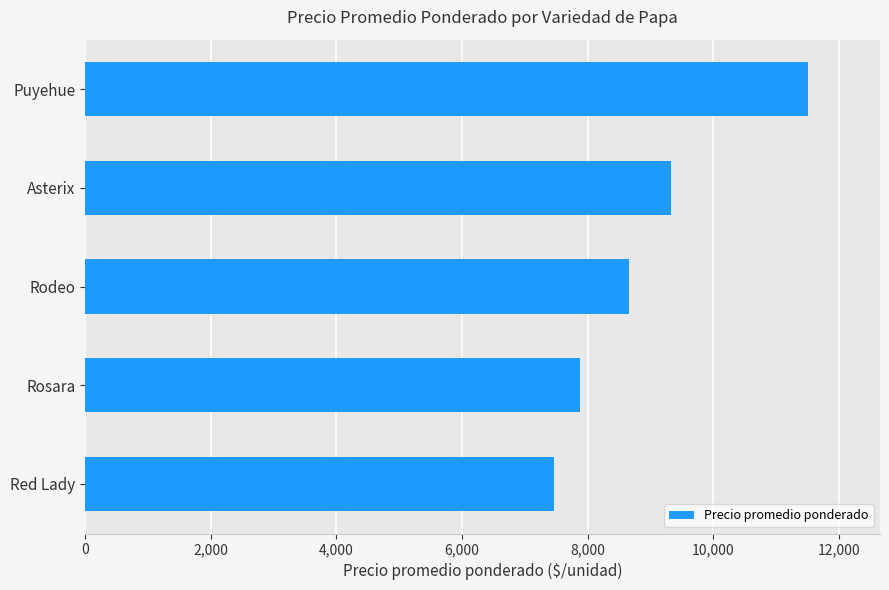

What is the sum of all values?

44802.9